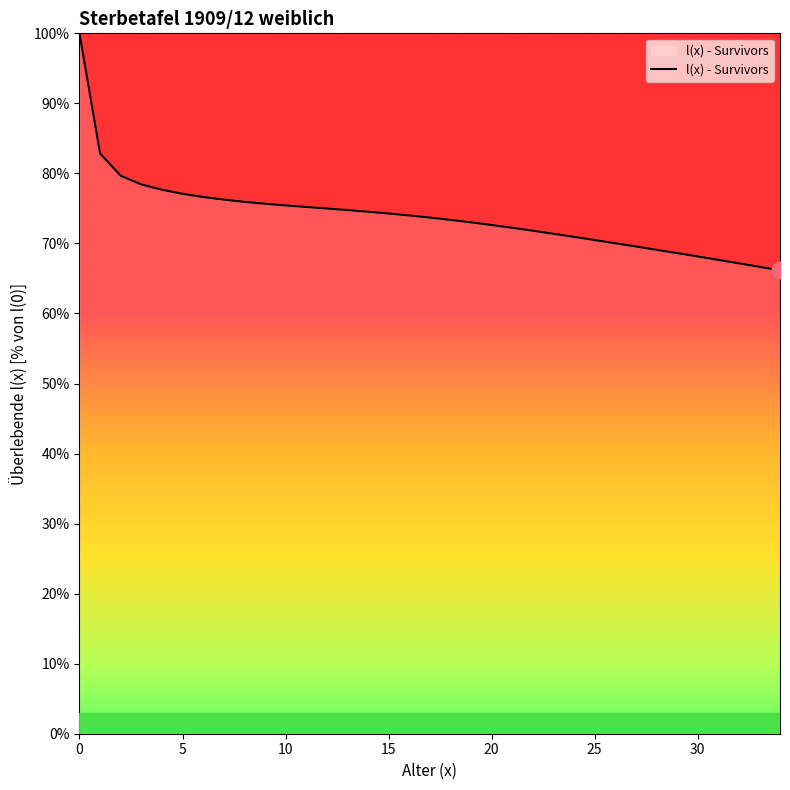

What is the difference between the maximum and minimum values?

33.8